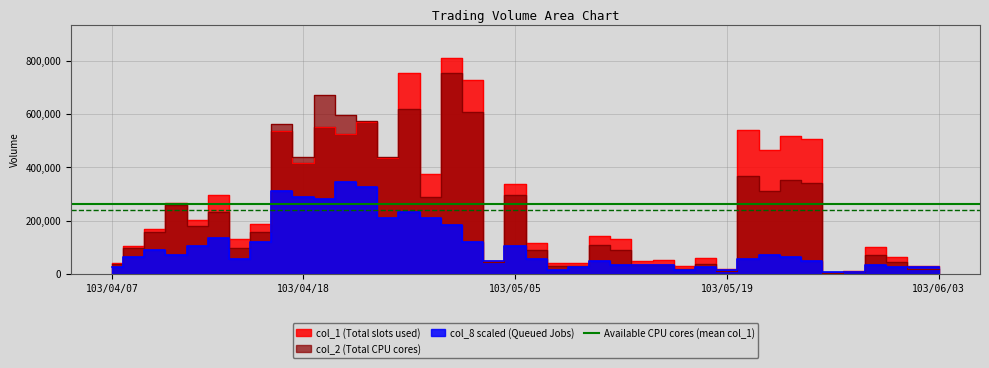

After their last crossing, which series has the higher values: col_8 or col_1?

col_1